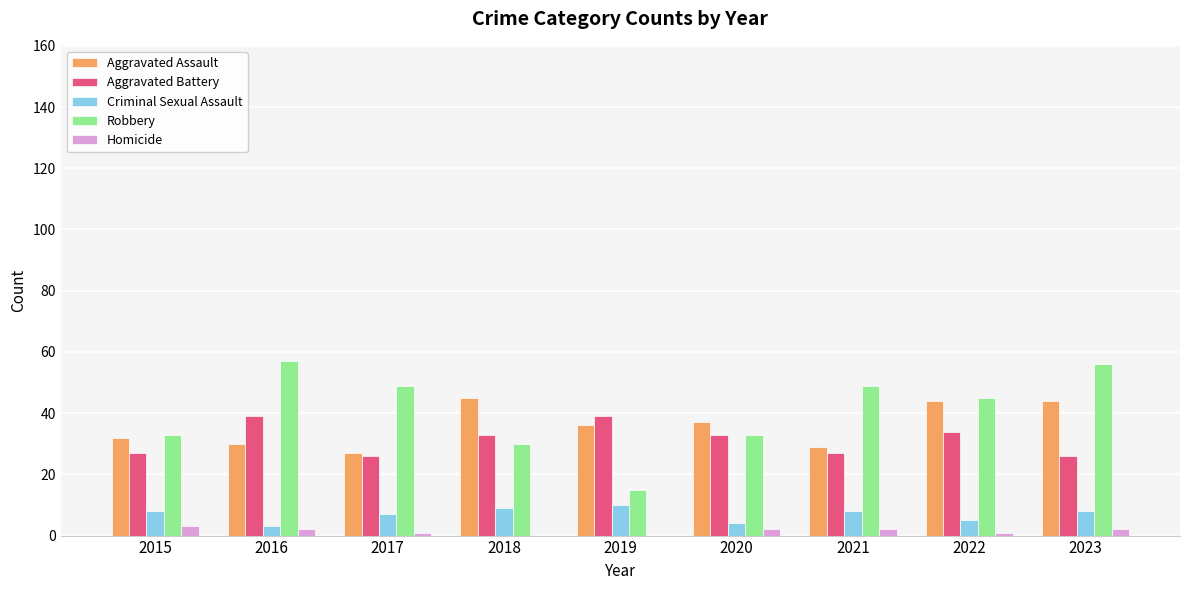

Is the value of Aggravated Battery at 2023 greater than the value of Criminal Sexual Assault at 2022?

Yes